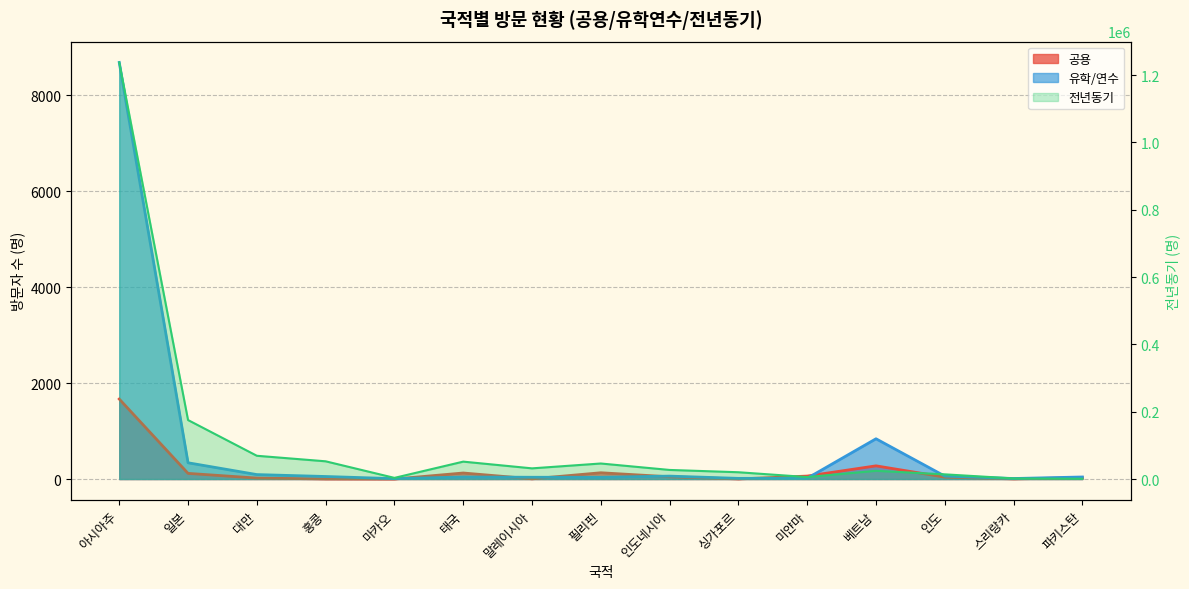

What is the difference between the maximum and second lowest values in the 전년동기 series?

1236014